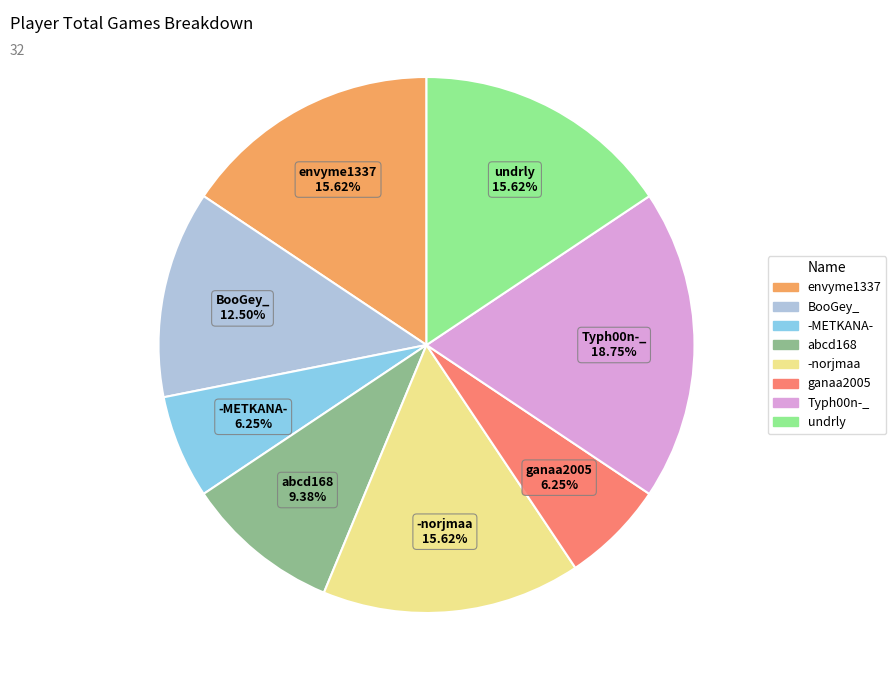

To the nearest percent, what portion does undrly represent?

16%